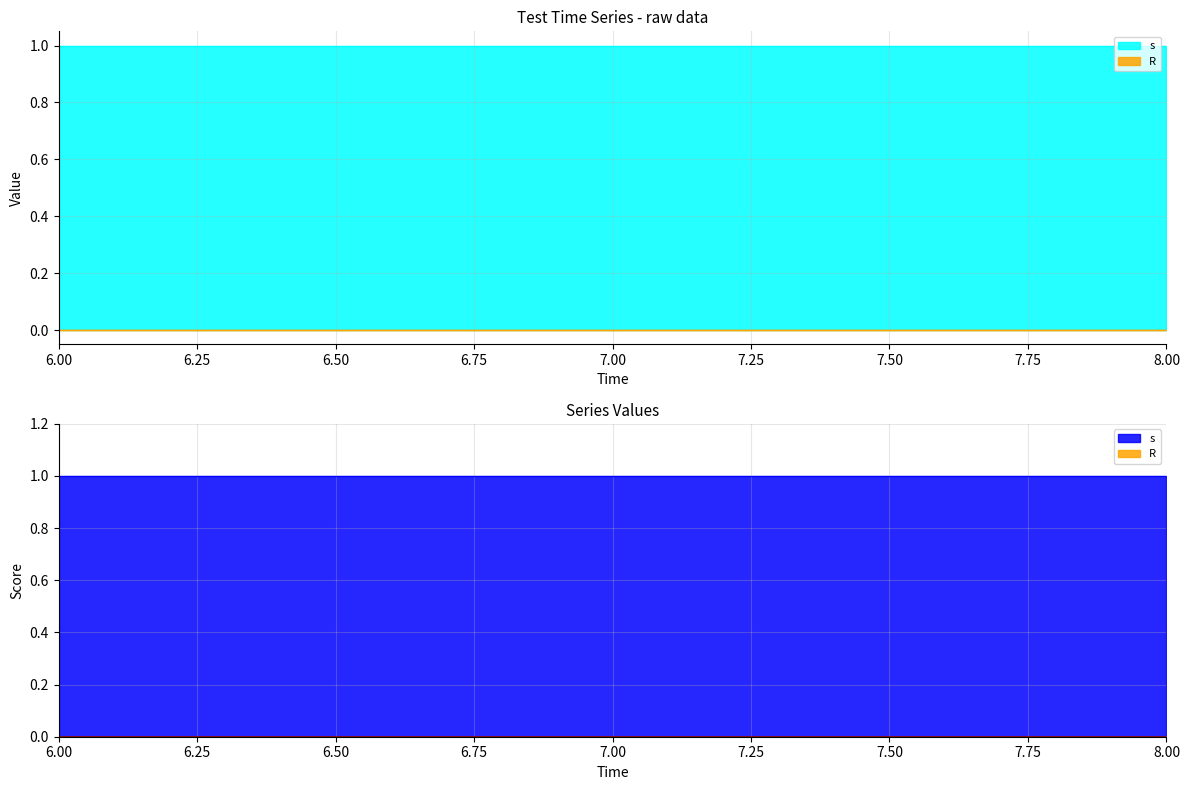

Which series has the widest spread of values?

s